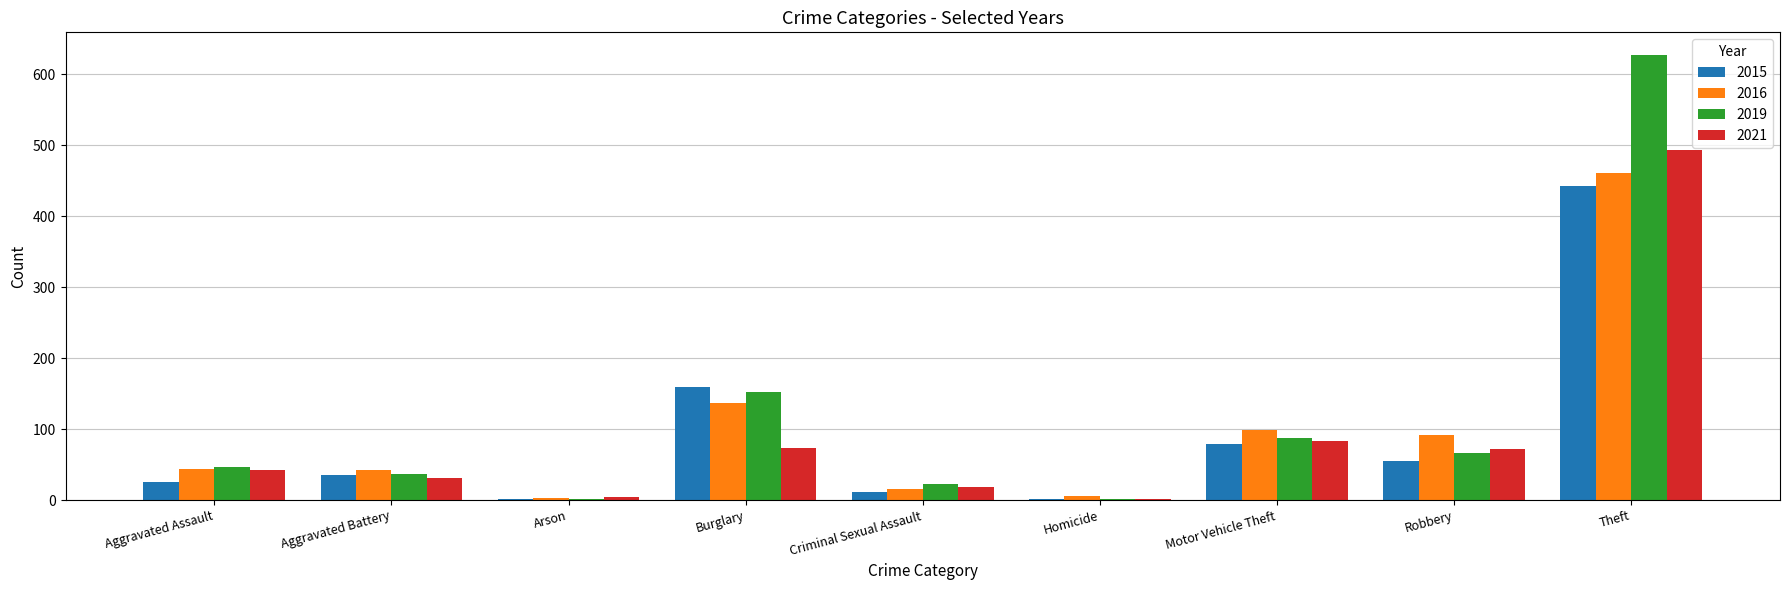

At which category is the sum across all series the highest?

Theft